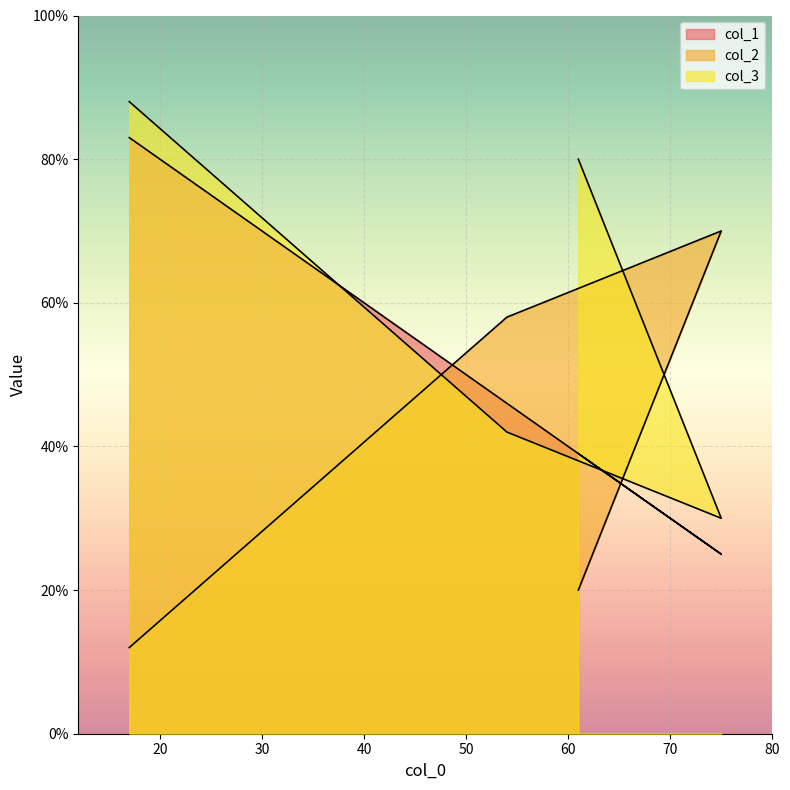

Does the chart display data point markers on the line(s)?

No